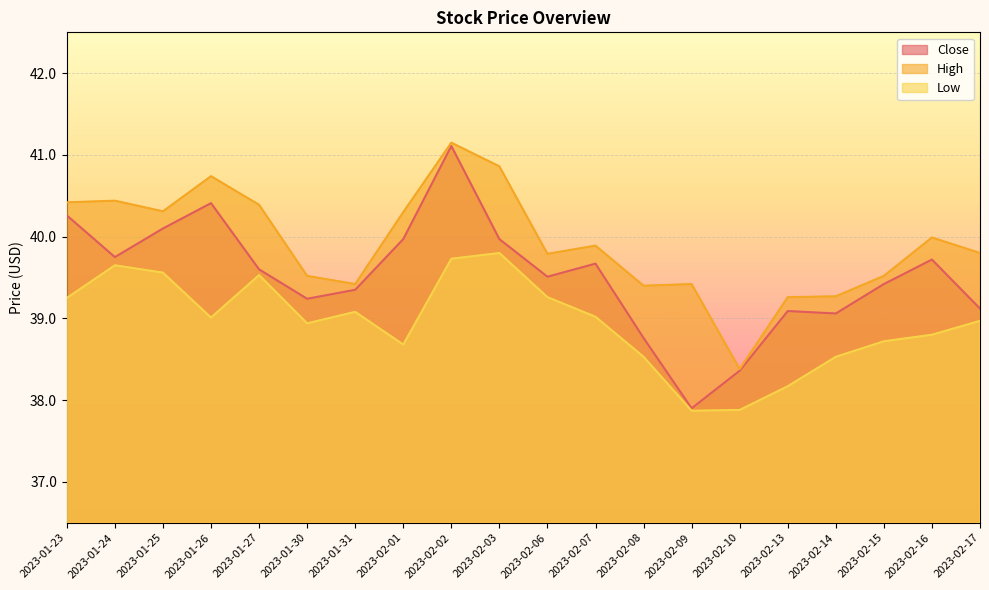

Is it true that Close equals 40.1 at 2023-01-25?

True